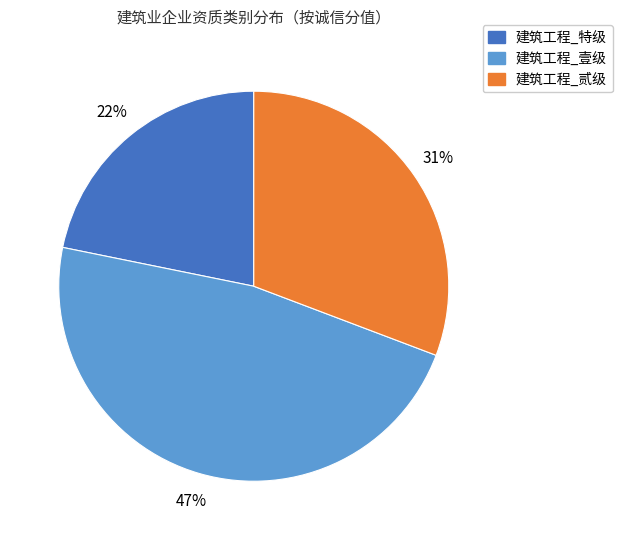

How many slices are in this pie chart?

3